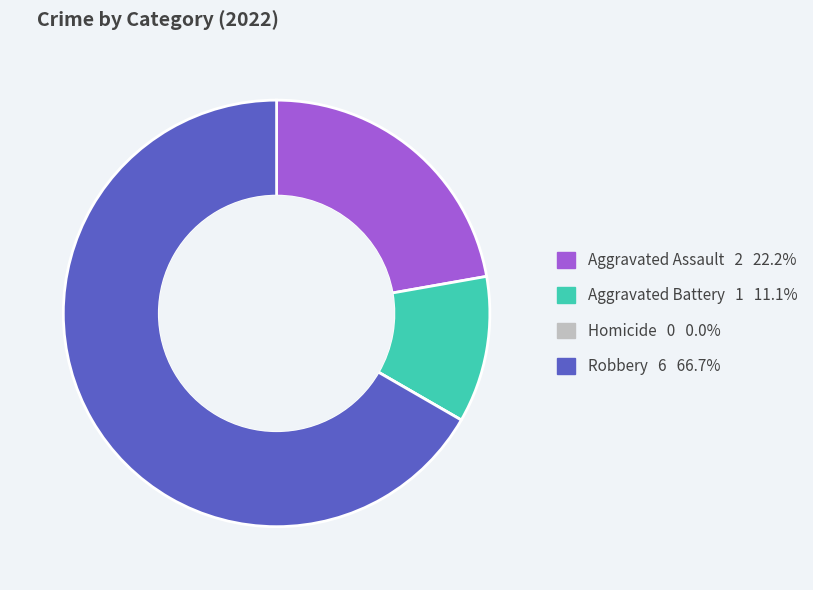

Which category accounts for the majority?

Robbery